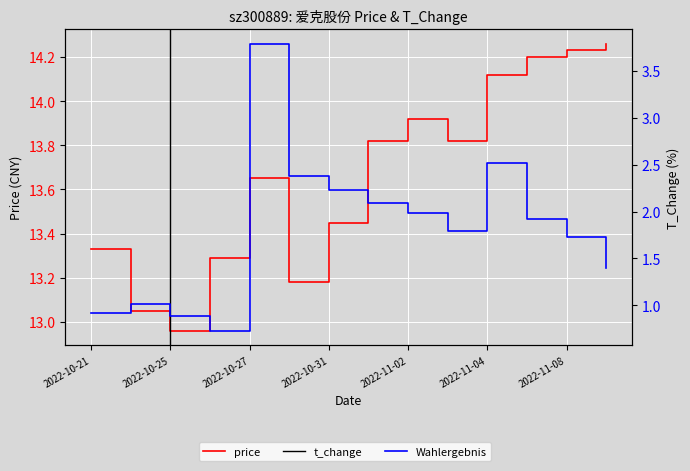

True or false: t_change and price cross at least once.

False